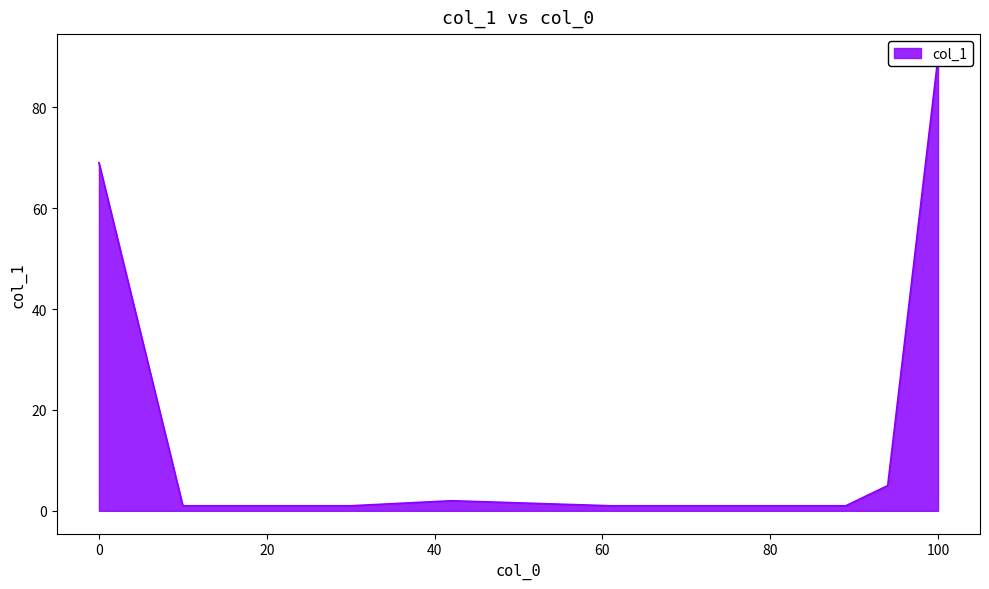

Rank the categories by value from lowest to highest.

10, 12, 19, 21, 28, 30, 61, 72, 83, 88, 89, 42, 94, 0, 100